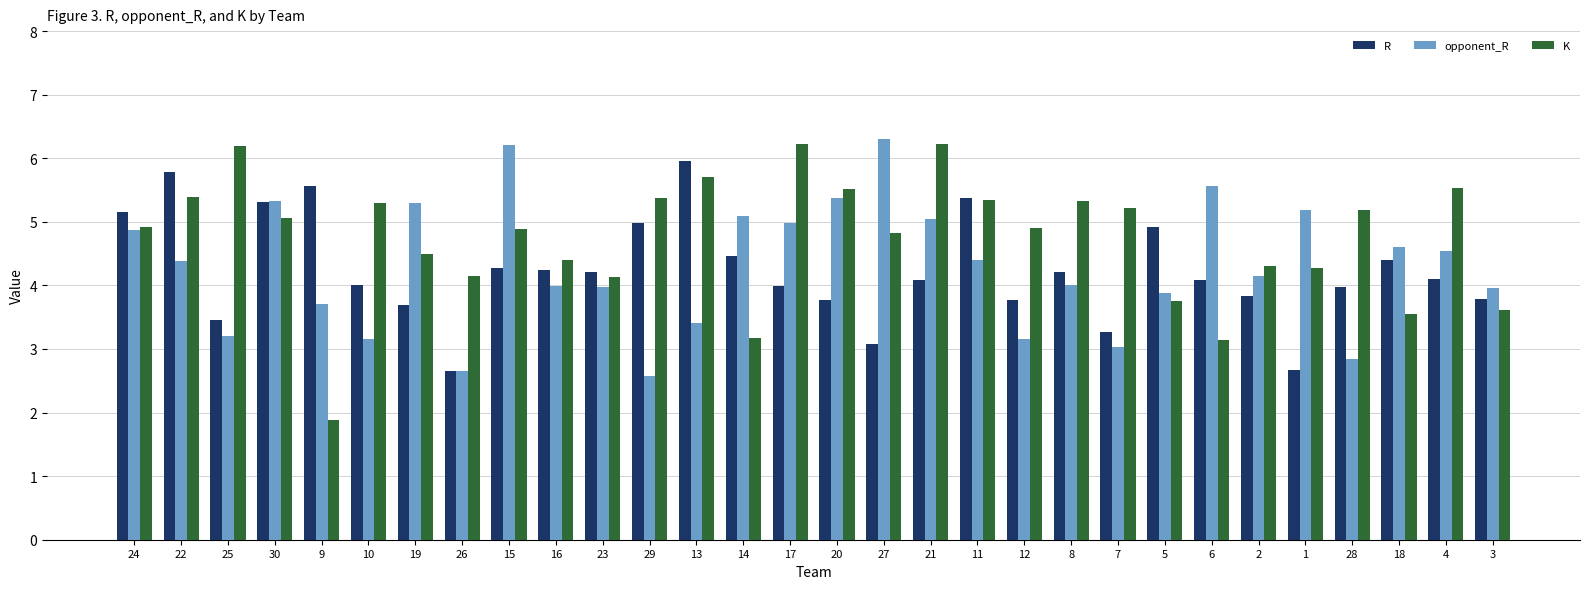

What is the total value across all series at 19?

13.5